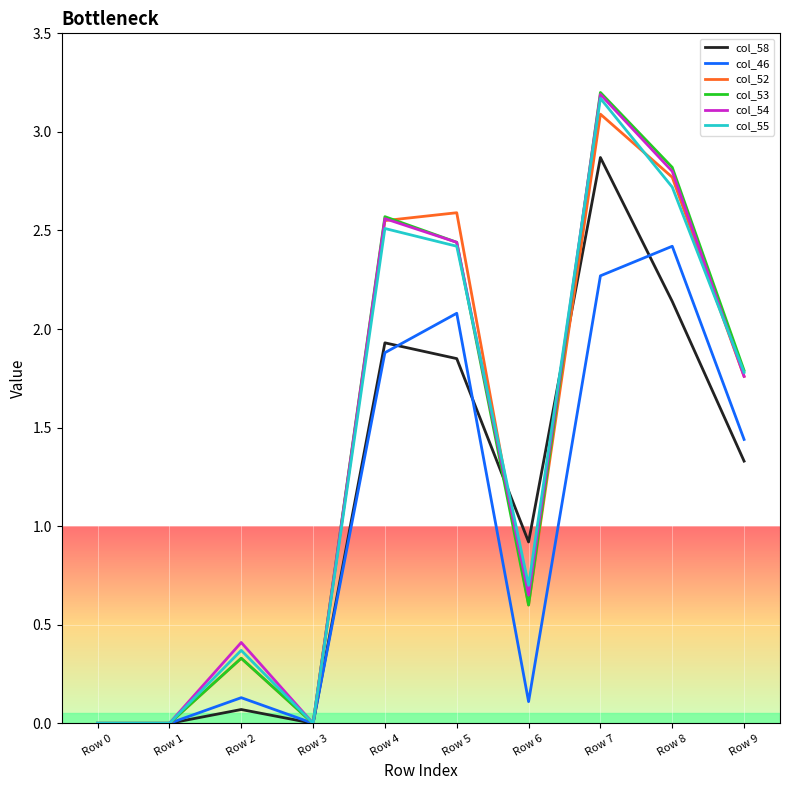

Where does the col_55 series first go above 1?

Row 4